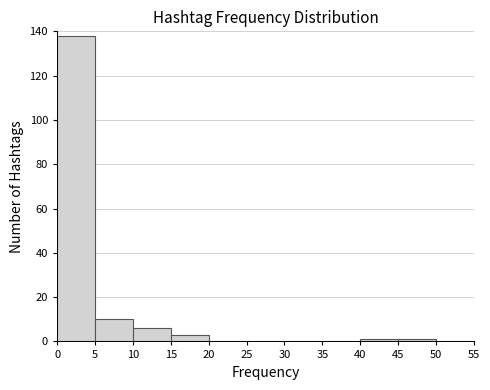

Reading left to right, transcribe this chart: for each bar, give the range it covers on the x-axis and its height. The values are not printed on the chart, so give them approximately, as read against the axis.

0 to 5: 138
5 to 10: 10
10 to 15: 6
15 to 20: 4
20 to 25: 0
25 to 30: 0
30 to 35: 0
35 to 40: 0
40 to 45: under 2
45 to 50: under 2
50 to 55: 0